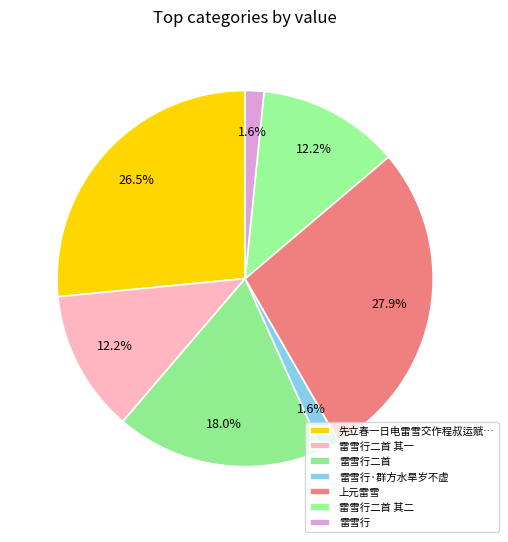

How many segments does this pie chart have?

7